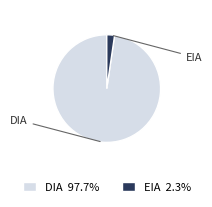

How many segments does this pie chart have?

2